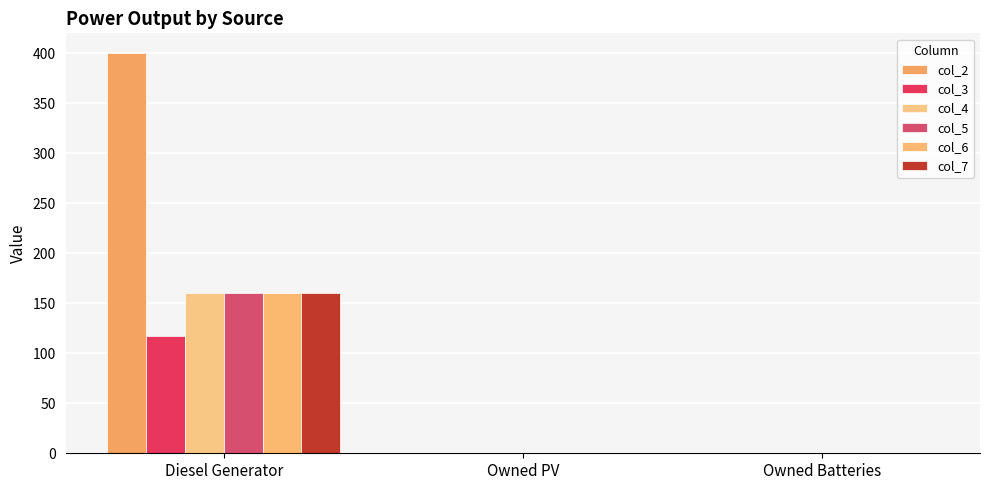

The col_2 series shows 264.5 at Owned PV. True or false?

False